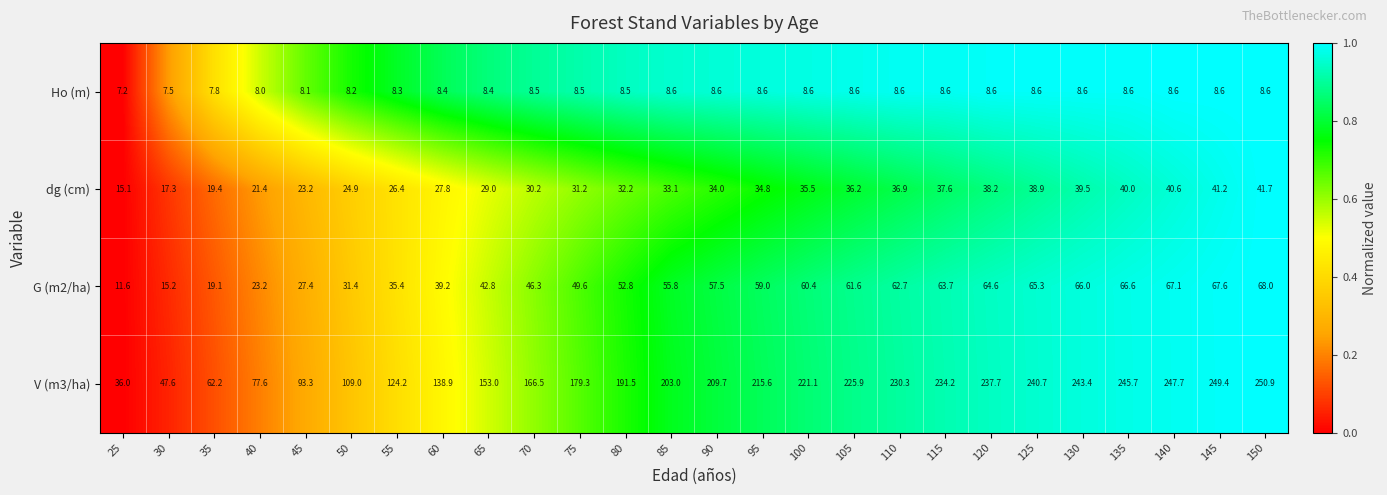

What value does the dg (cm) series have at 110?

36.9